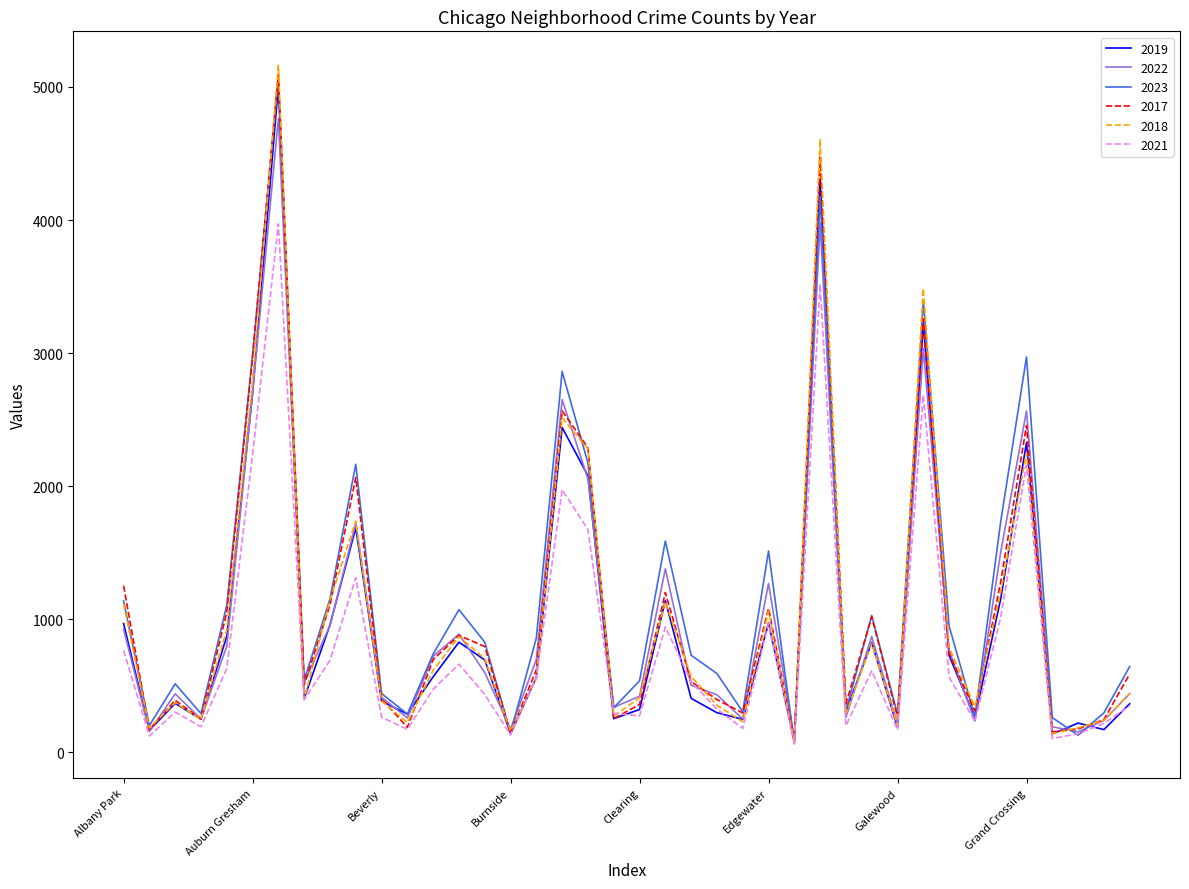

How many lines are shown in the chart?

6